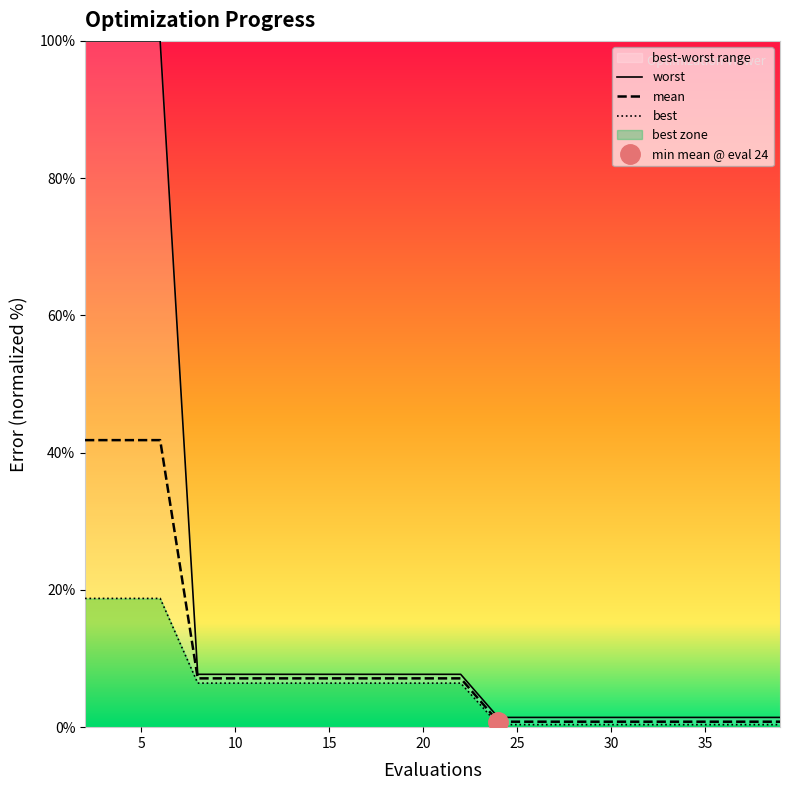

What is the greatest value displayed?

100.0